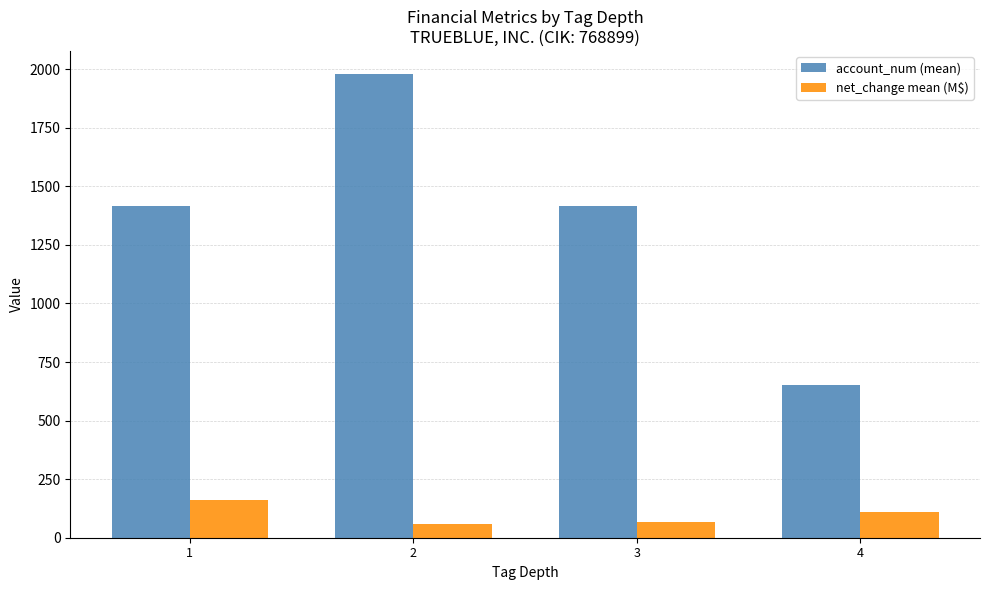

What is the difference between the net_change mean (M$) values at 2 and 1?

101.6